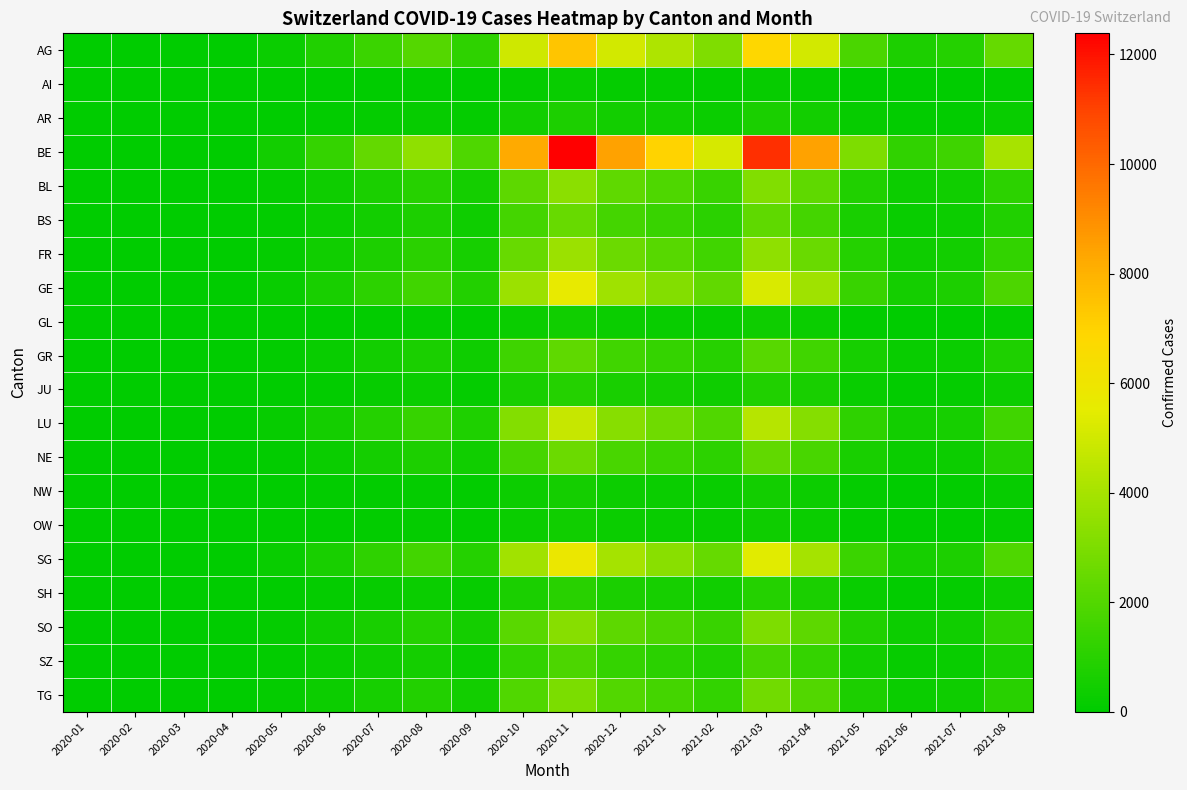

Count the number of data series in this chart.

20